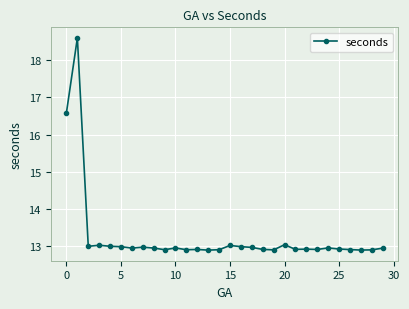

What is the smallest value displayed?

12.9